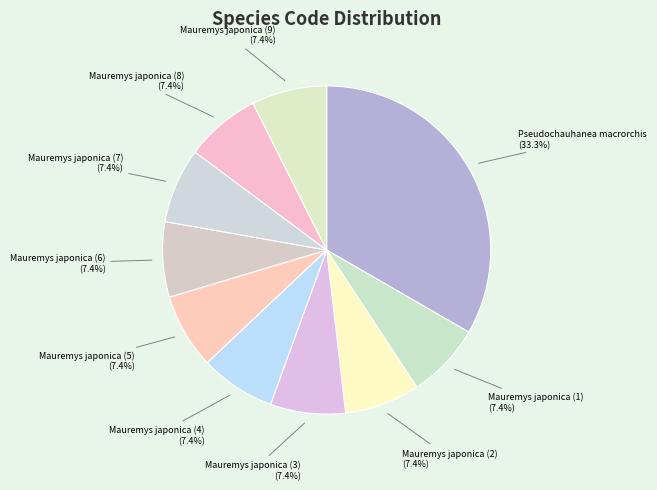

What percentage do Mauremys japonica (2) (7.4%) and Mauremys japonica (6) (7.4%) together represent?

14.8%